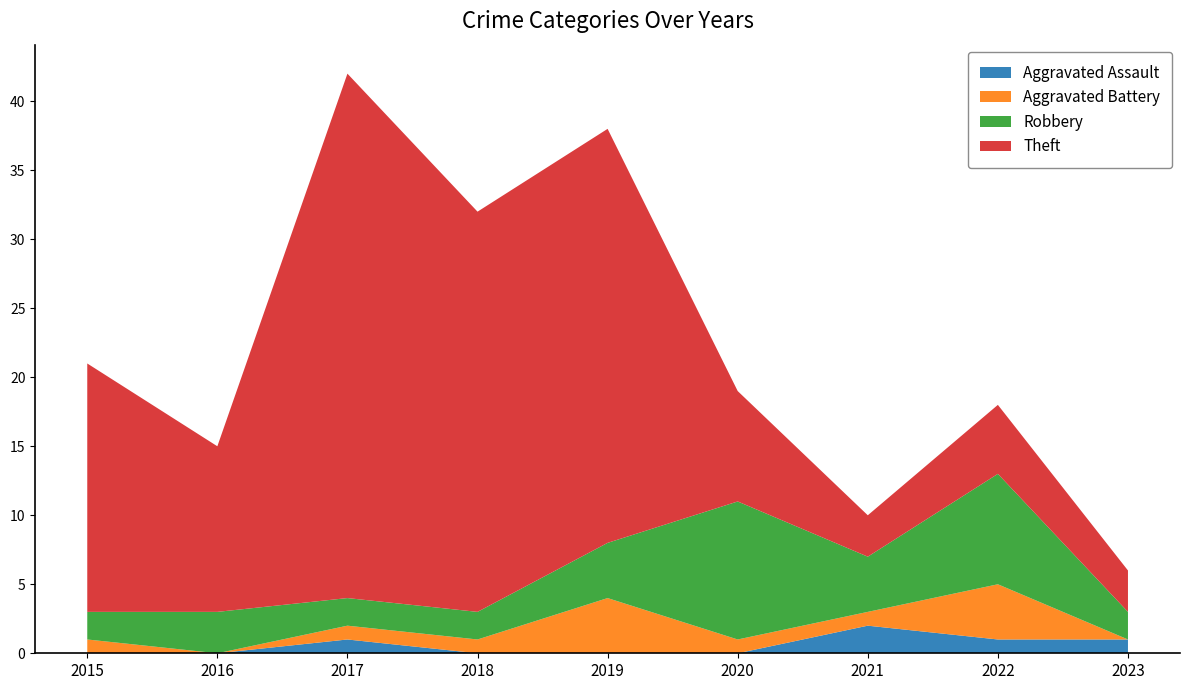

Reading right to left, transcribe all the data shown in this chart.

Aggravated Assault: 1	1	2	0	0	0	1	0	0
Aggravated Battery: 0	4	1	1	4	1	1	0	1
Robbery: 2	8	4	10	4	2	2	3	2
Theft: 3	5	3	8	30	29	38	12	18